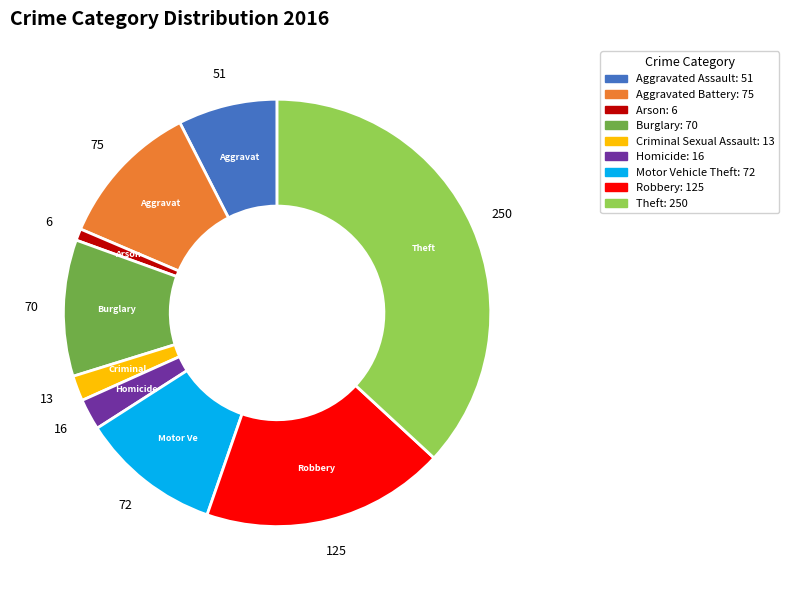

Does any single category account for the majority?

No